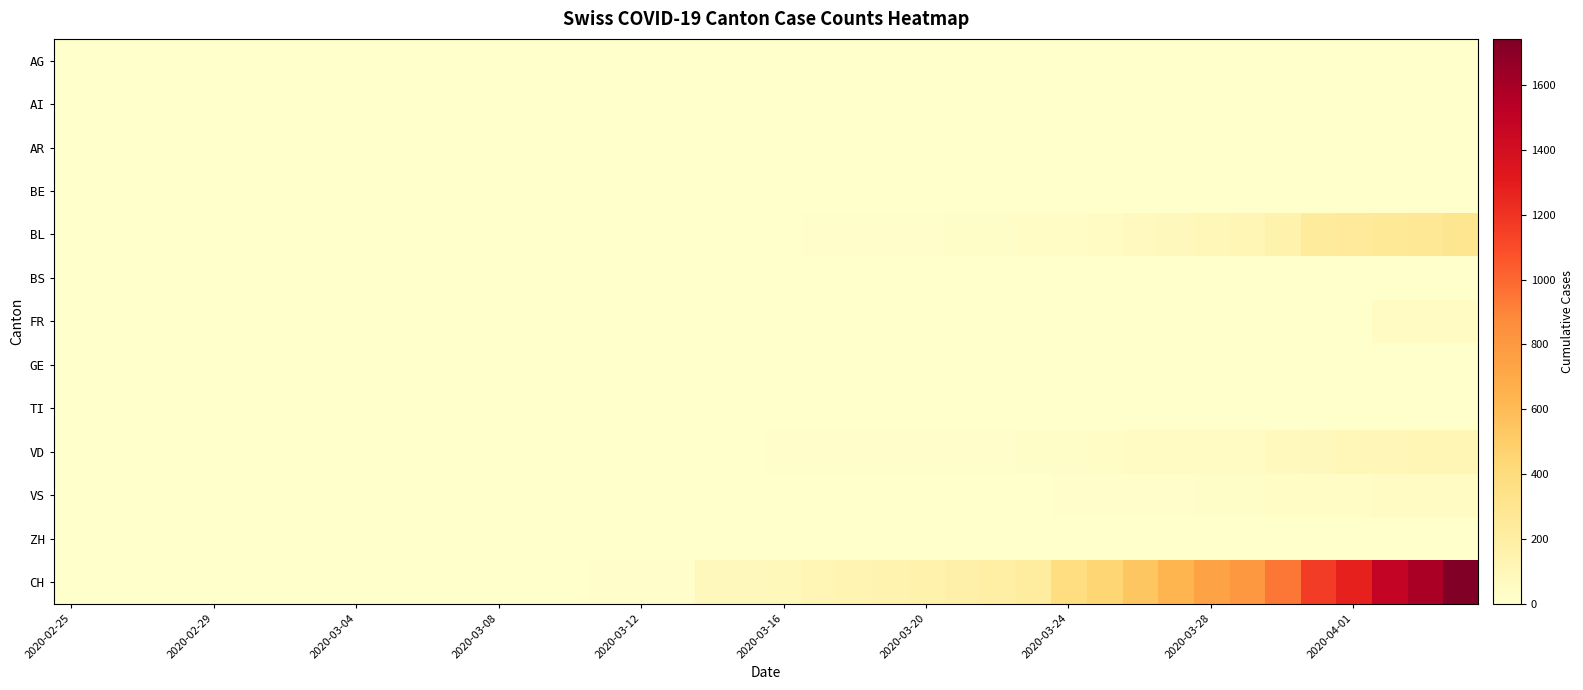

Which category has the lowest value across all series?

2020-02-25